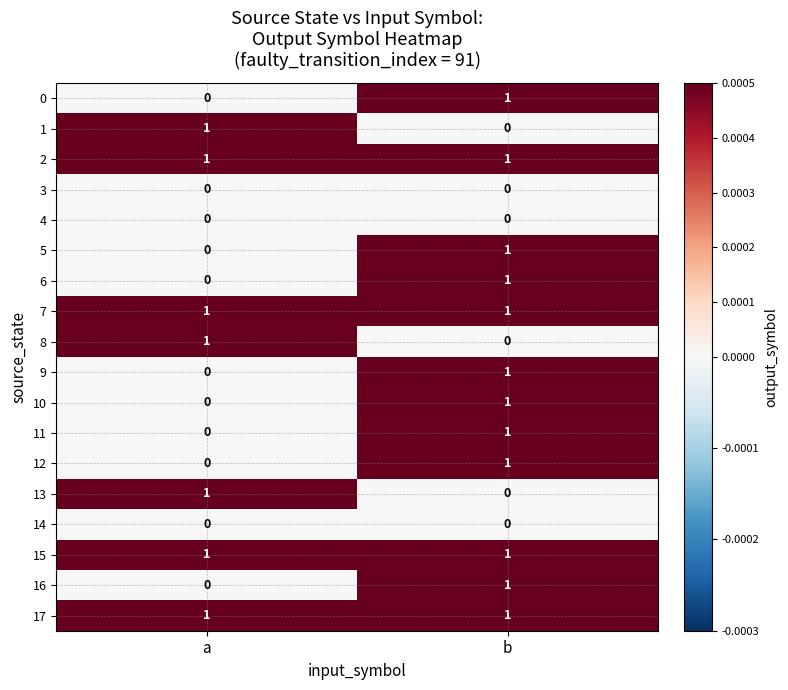

What is the total value across all series at b?

12